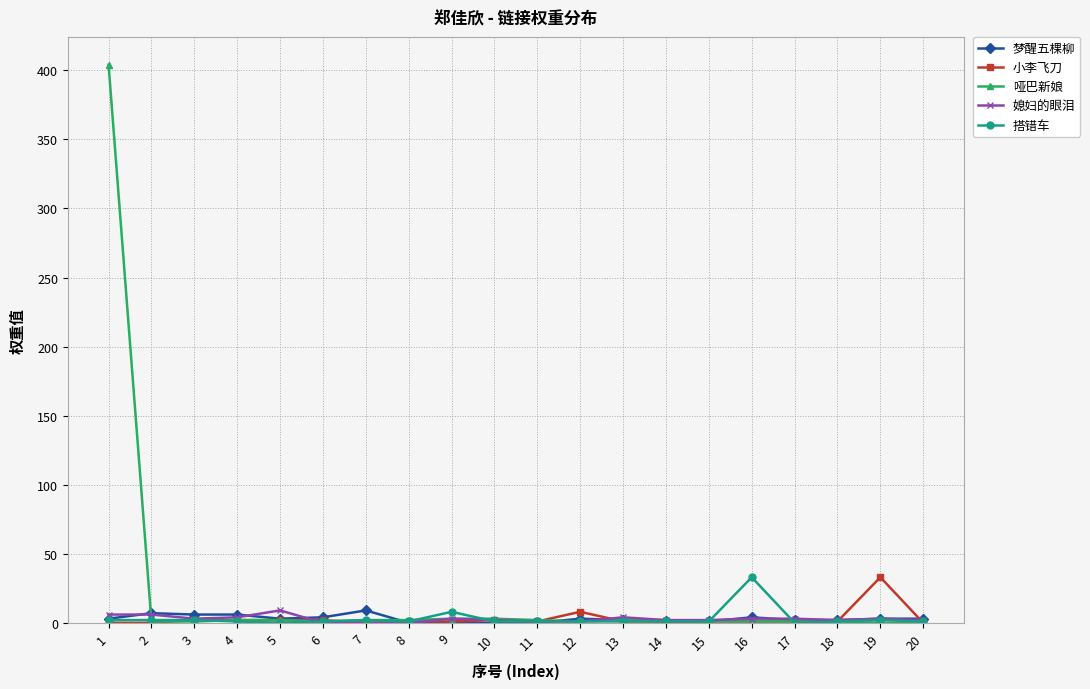

The 梦醒五棵柳 series shows 3 at 20. True or false?

True